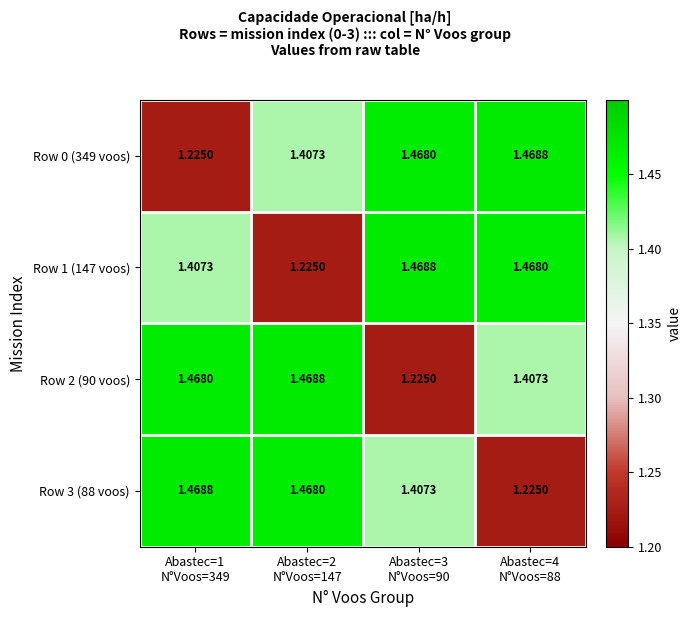

Which label corresponds to the smallest value in the chart?

Abastec=1
N°Voos=349